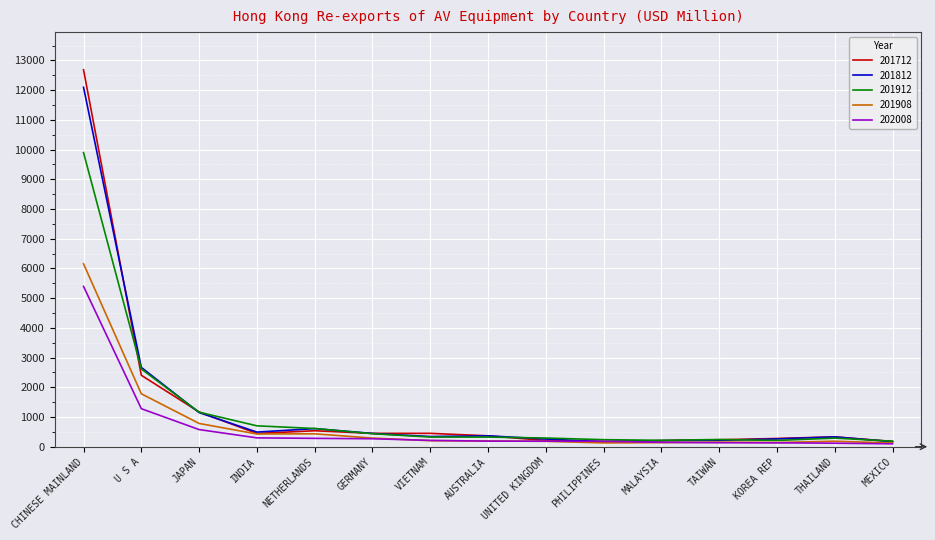

Between U S A and INDIA, which series saw the biggest shift?

201812